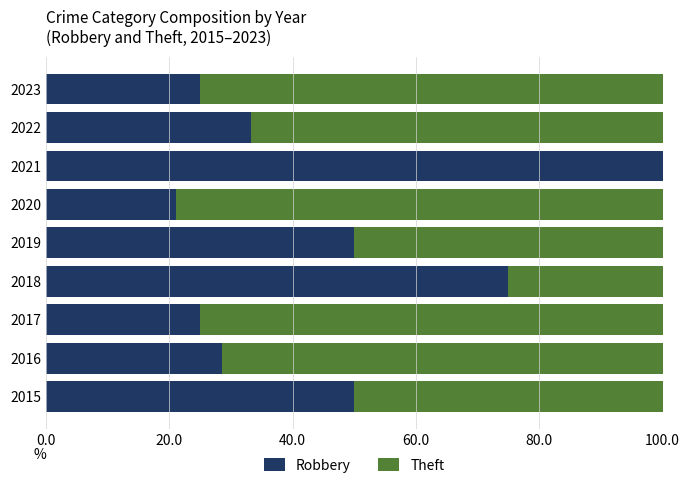

The Robbery series shows 19.3 at 2016. True or false?

False